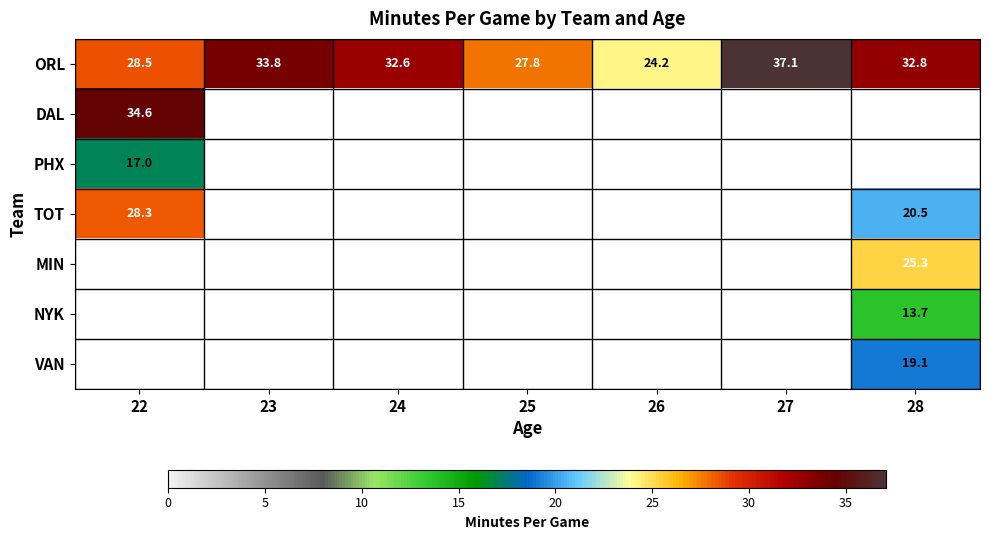

At how many categories does at least one series exceed 25?

6